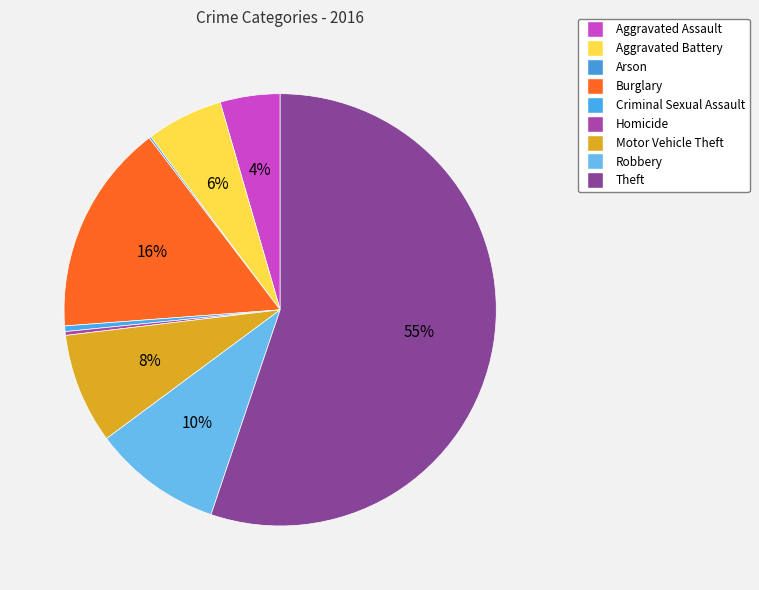

What is the change in value from Aggravated Assault to Motor Vehicle Theft?

+27